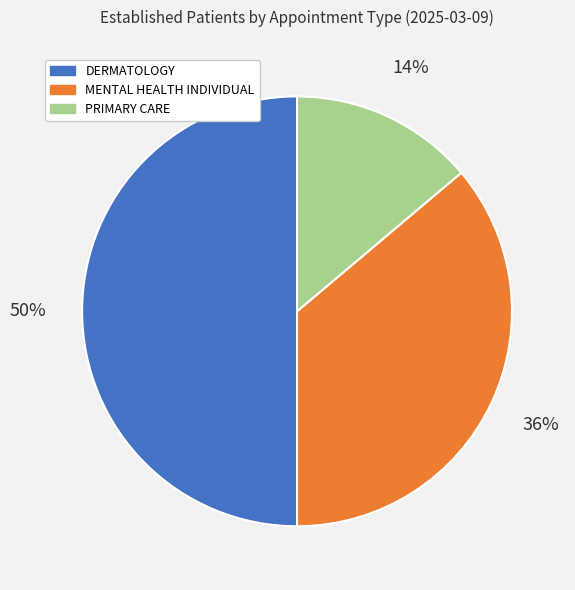

To the nearest percent, what portion does MENTAL HEALTH INDIVIDUAL represent?

36%